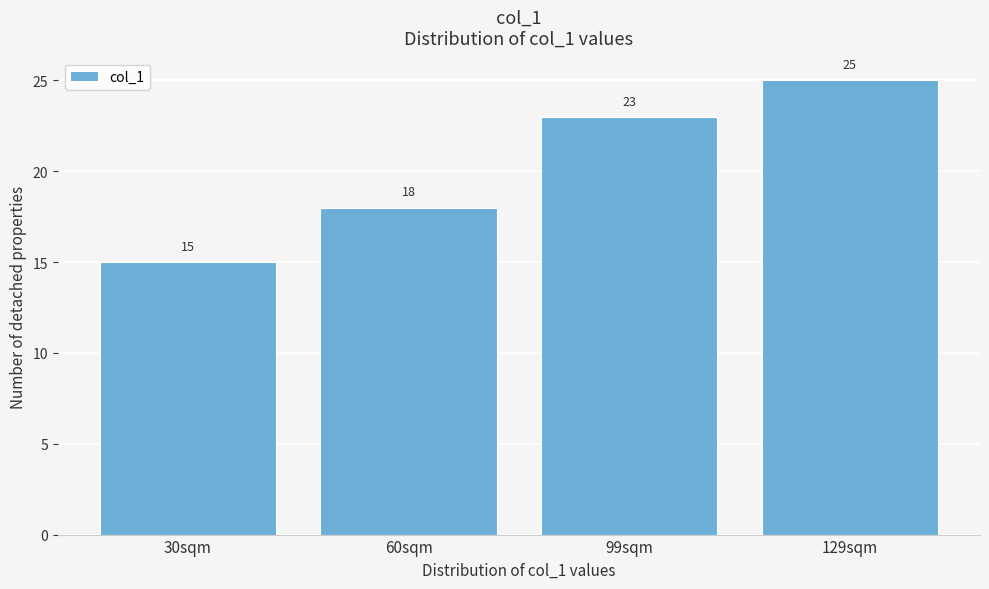

Reading left to right, what are all the values shown in this chart?

15	18	23	25